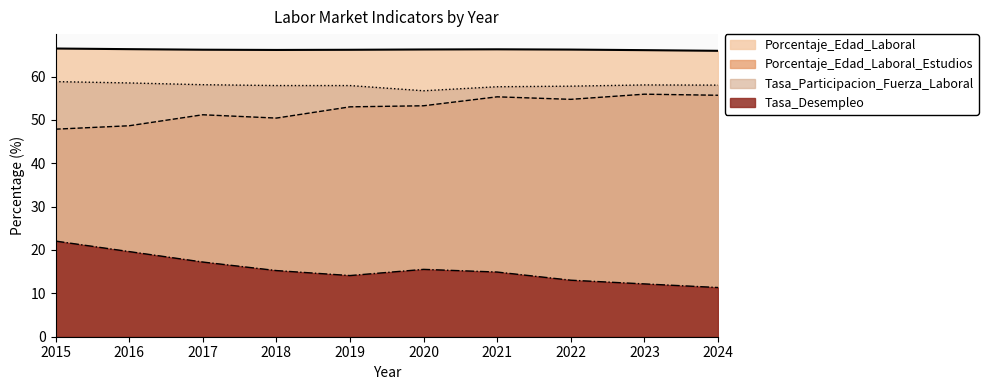

Between 2021 and 2023, which is larger?

2021